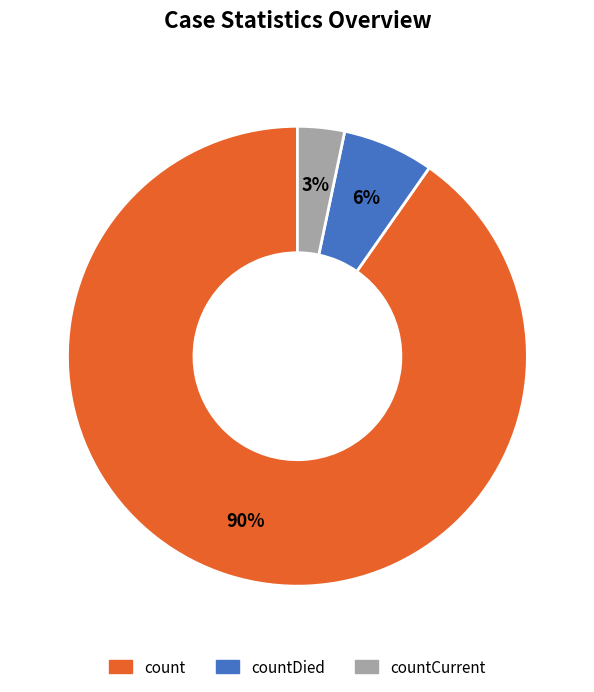

Is there any slice that represents more than half of the pie?

Yes